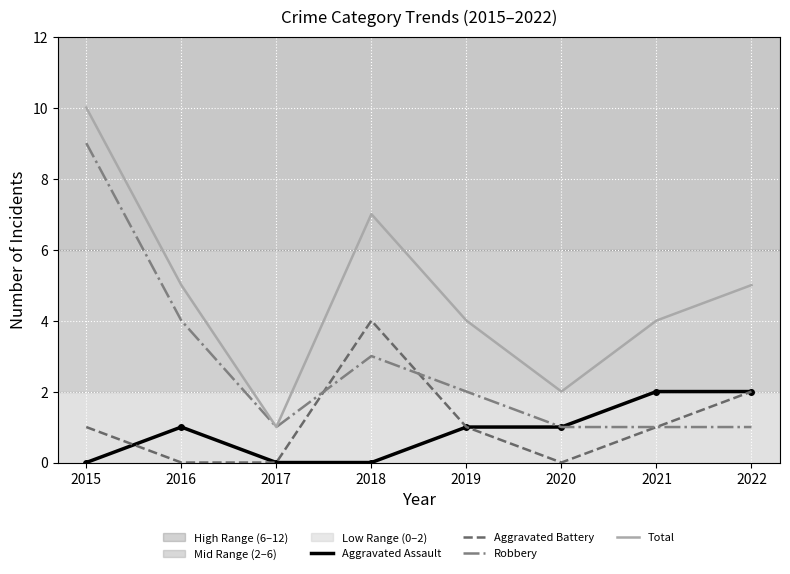

At which category is the sum across all series the highest?

2015